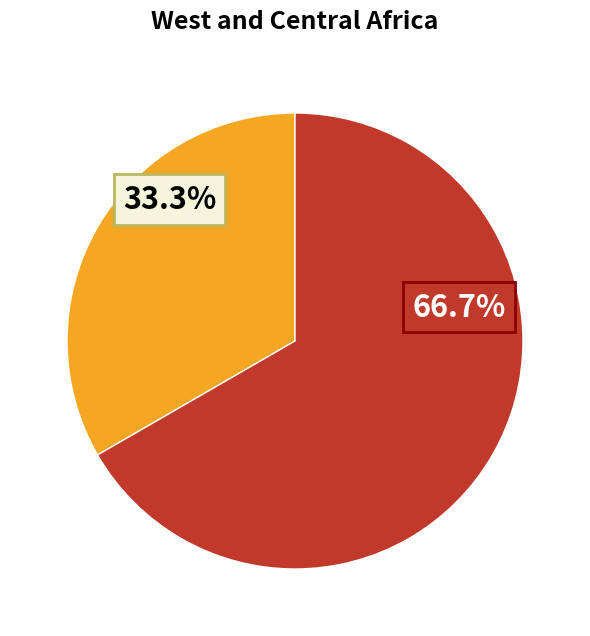

Is there a majority slice in this chart?

Yes